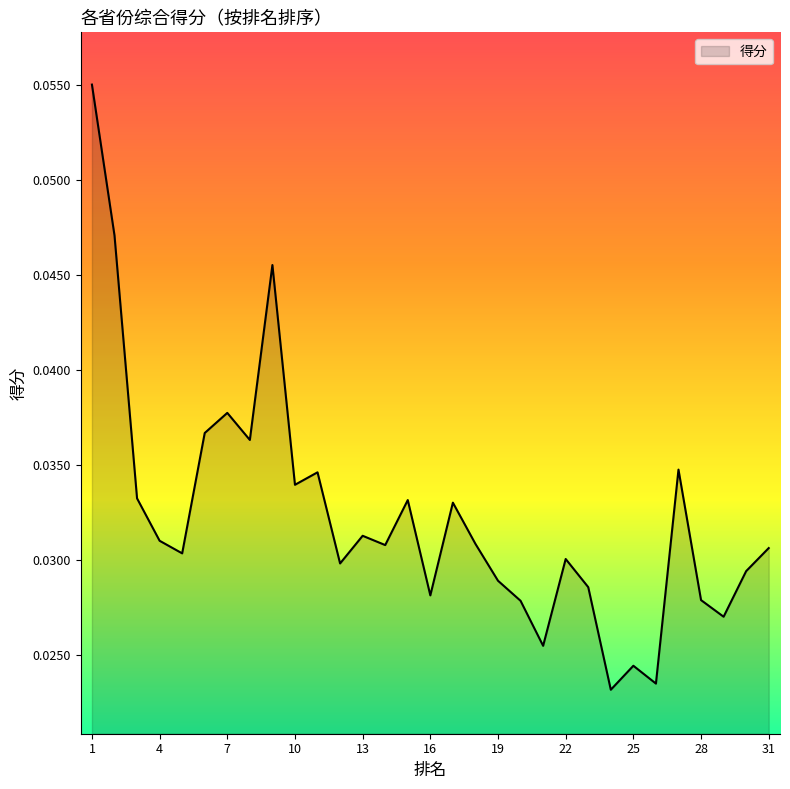

Reading left to right, what are all the values shown in this chart?

0.1	0.0	0.0	0.0	0.0	0.0	0.0	0.0	0.0	0.0	0.0	0.0	0.0	0.0	0.0	0.0	0.0	0.0	0.0	0.0	0.0	0.0	0.0	0.0	0.0	0.0	0.0	0.0	0.0	0.0	0.0